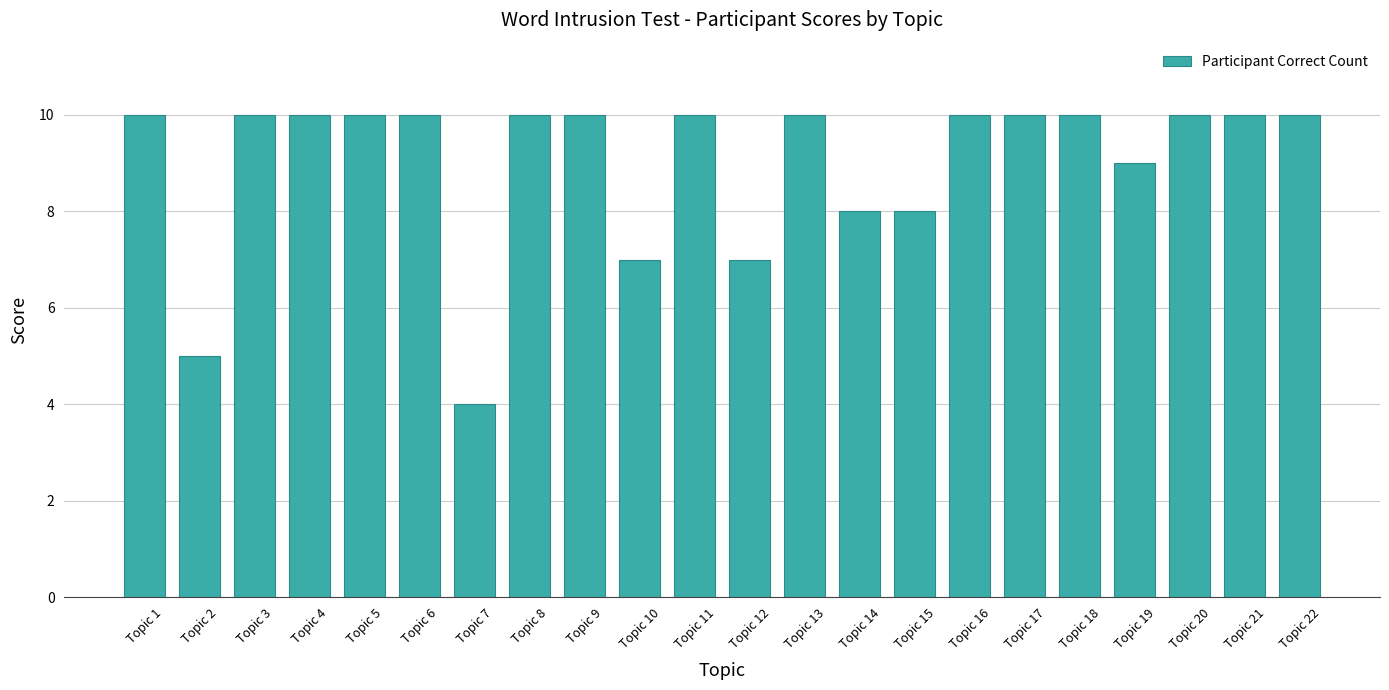

Reading left to right, list all the values displayed in this chart.

10	5	10	10	10	10	4	10	10	7	10	7	10	8	8	10	10	10	9	10	10	10